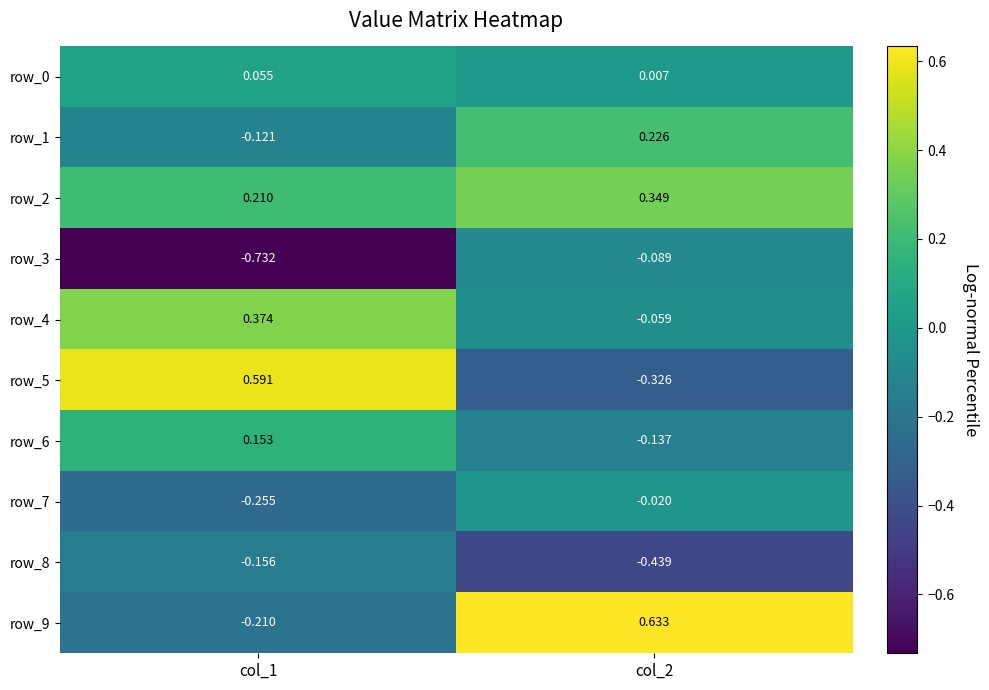

Which category has the highest value across all series?

col_2